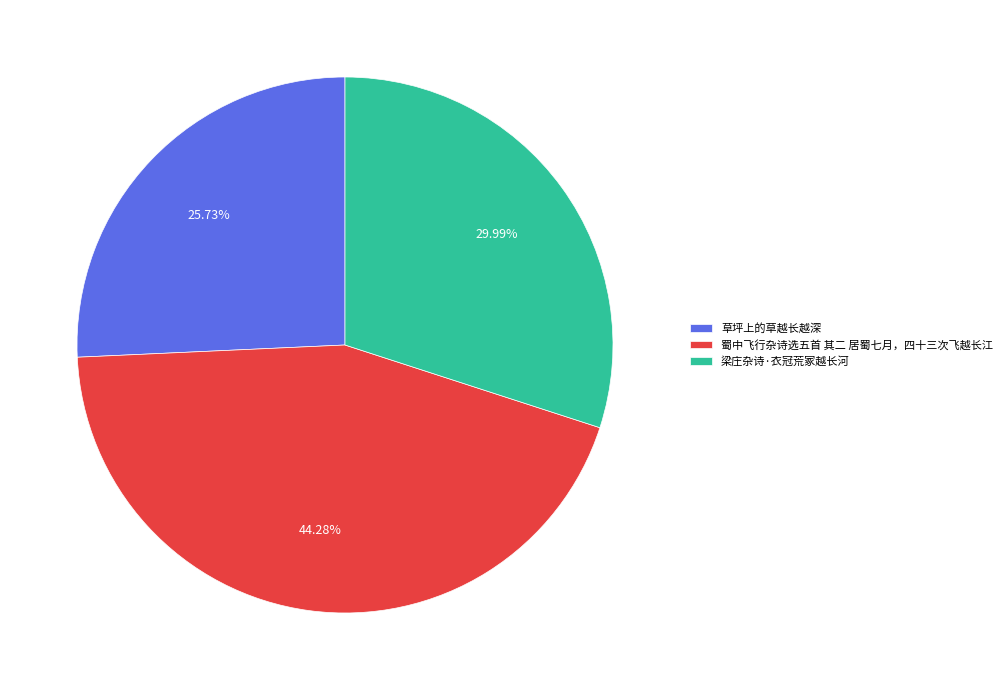

To the nearest percent, what portion does 梁庄杂诗·衣冠荒冢越长河 represent?

30%